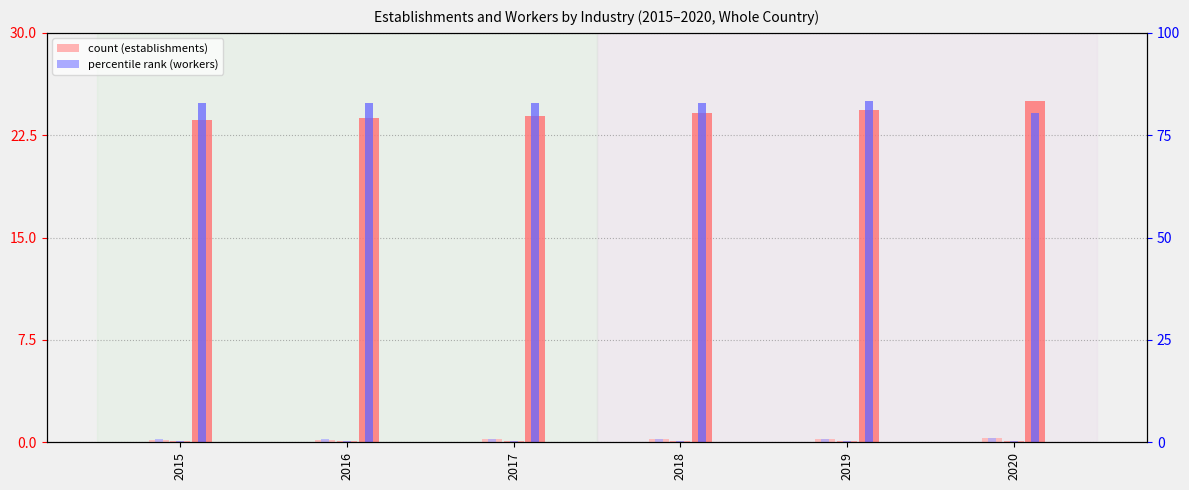

Are the bars horizontal?

No